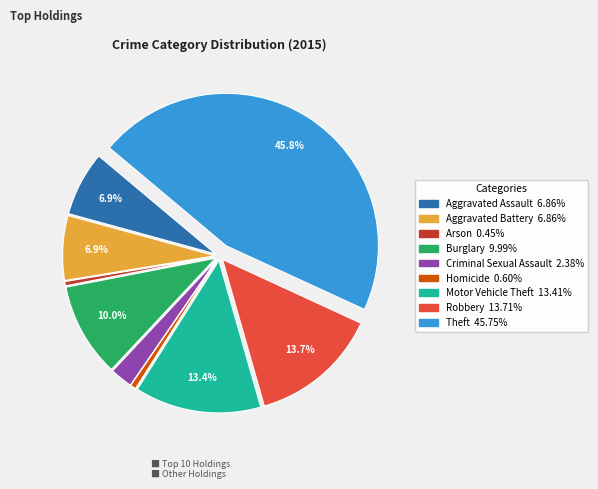

To the nearest percent, what is the difference between the largest and smallest slice percentages?

45%